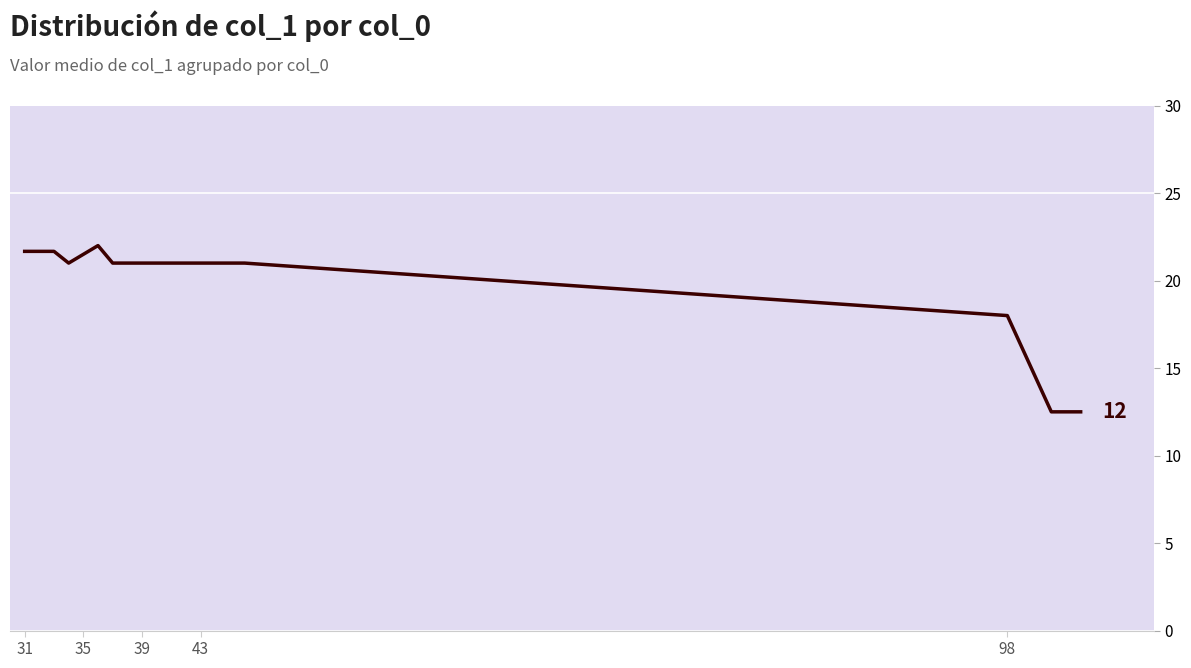

Does the chart have visible grid lines?

No